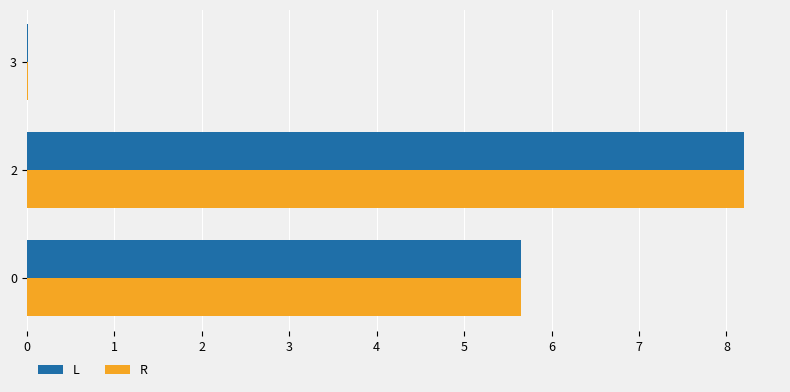

Is it true that R equals 2.4 at 0?

False